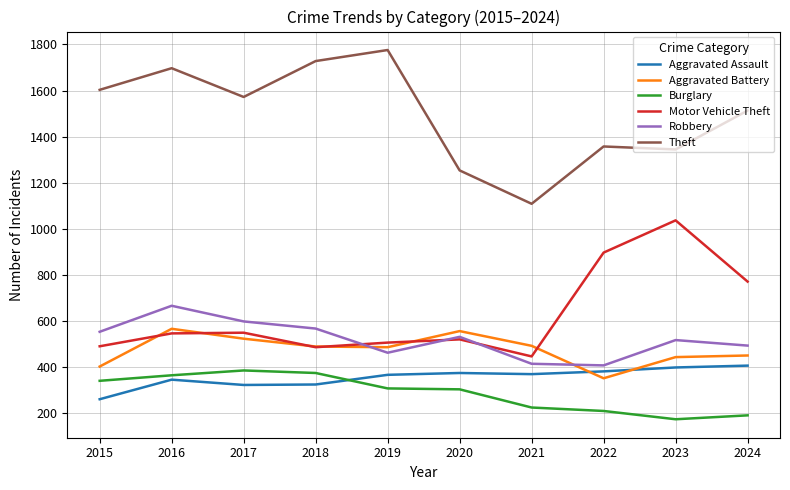

Which series has the largest range (max minus min)?

Theft